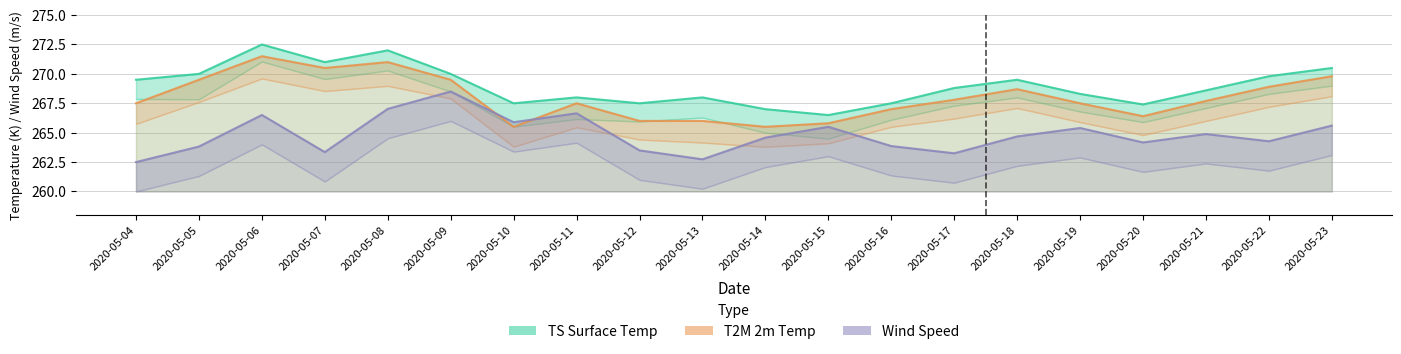

What is the approximate value of Wind Speed at 2020-05-08?

267.0